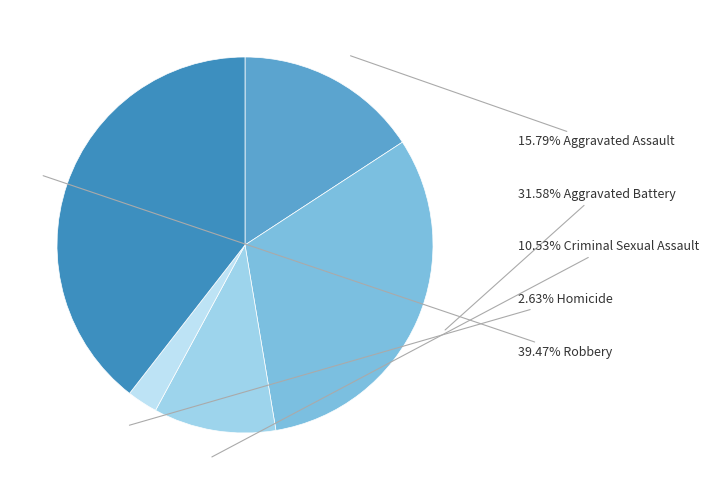

How many segments does this pie chart have?

5